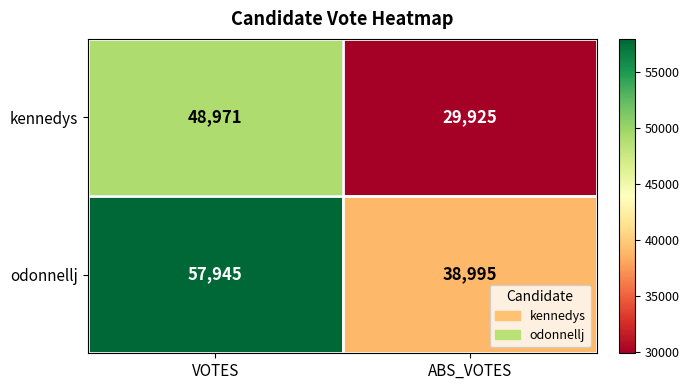

At which category is the sum across all series the highest?

VOTES